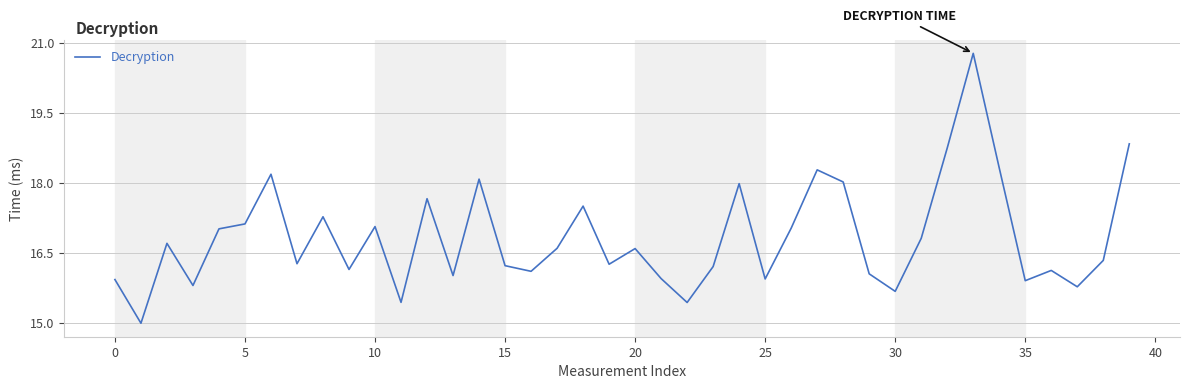

What is the minimum value shown in the chart?

15.0